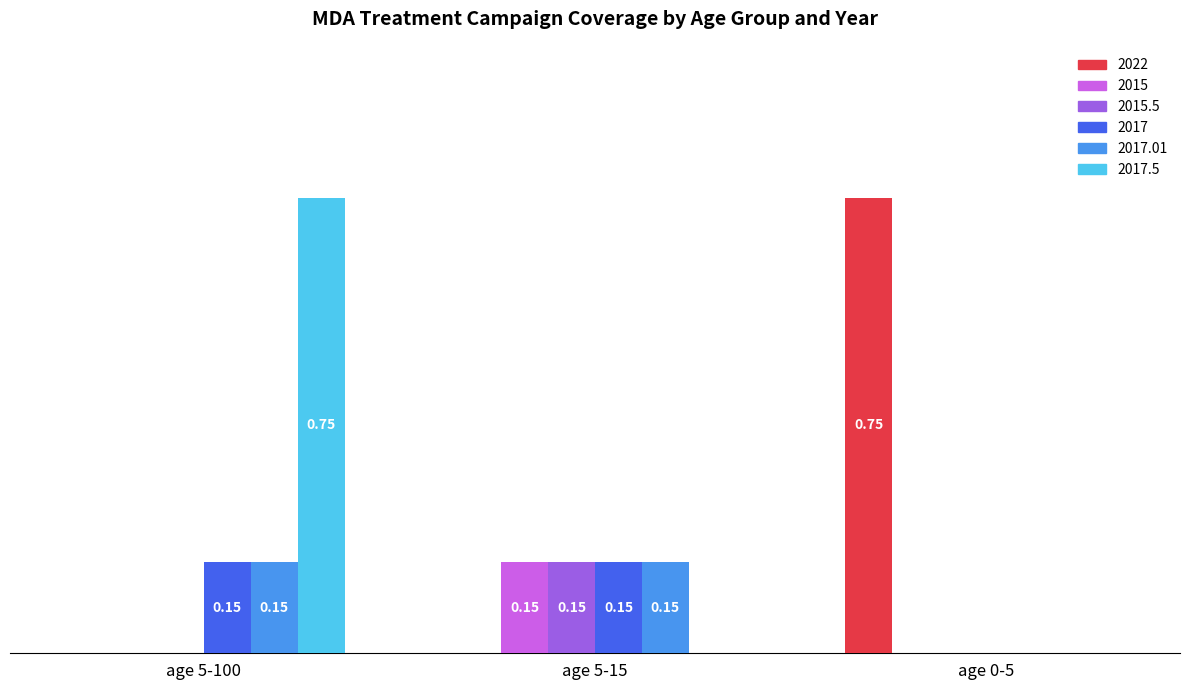

What are all the series names shown in the legend?

2022, 2015, 2015.5, 2017, 2017.01, 2017.5